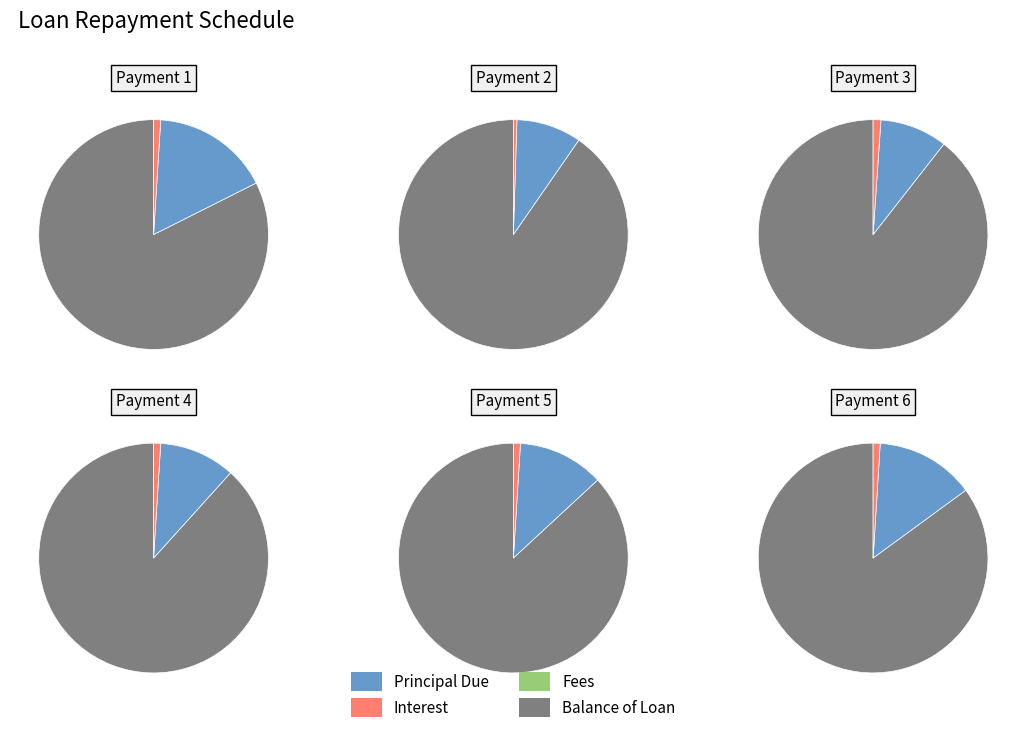

At 8, list the series in order from smallest to largest.

Fees, Interest, Principal Due, Balance of Loan